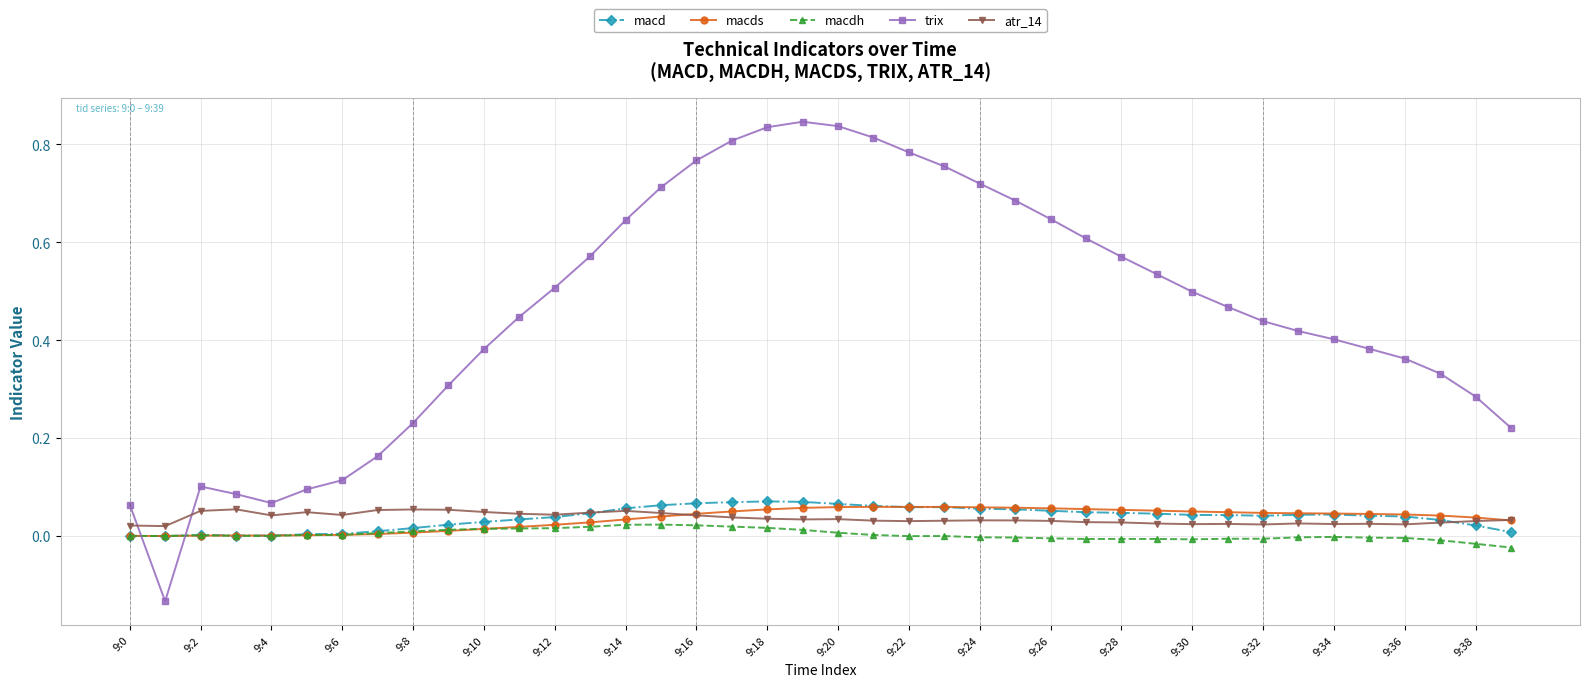

Which series has the widest spread of values?

trix